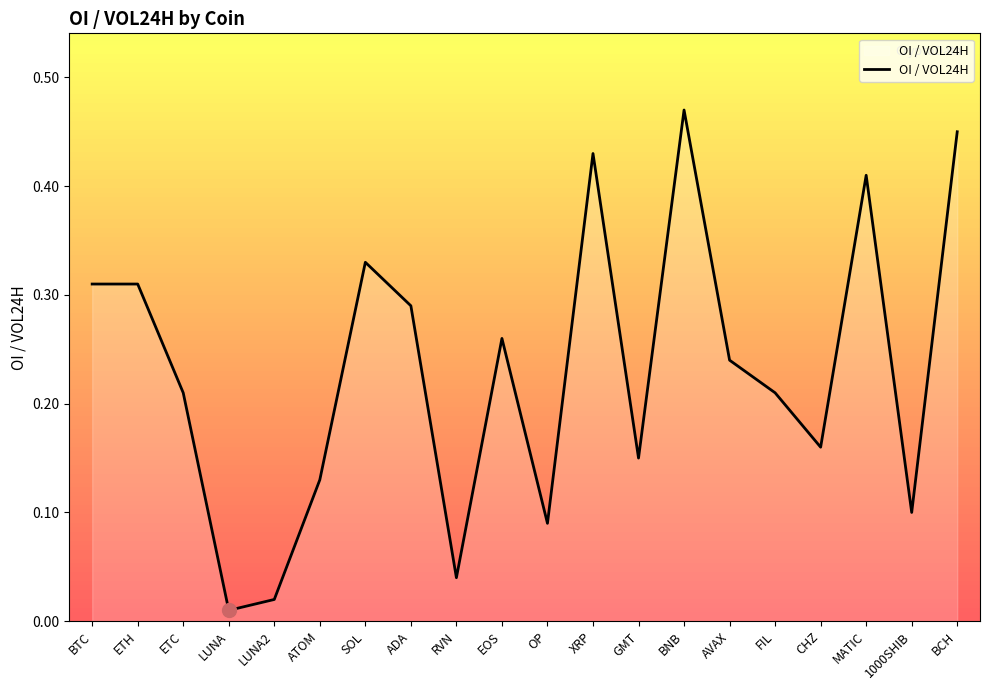

What position from the left is ADA?

8